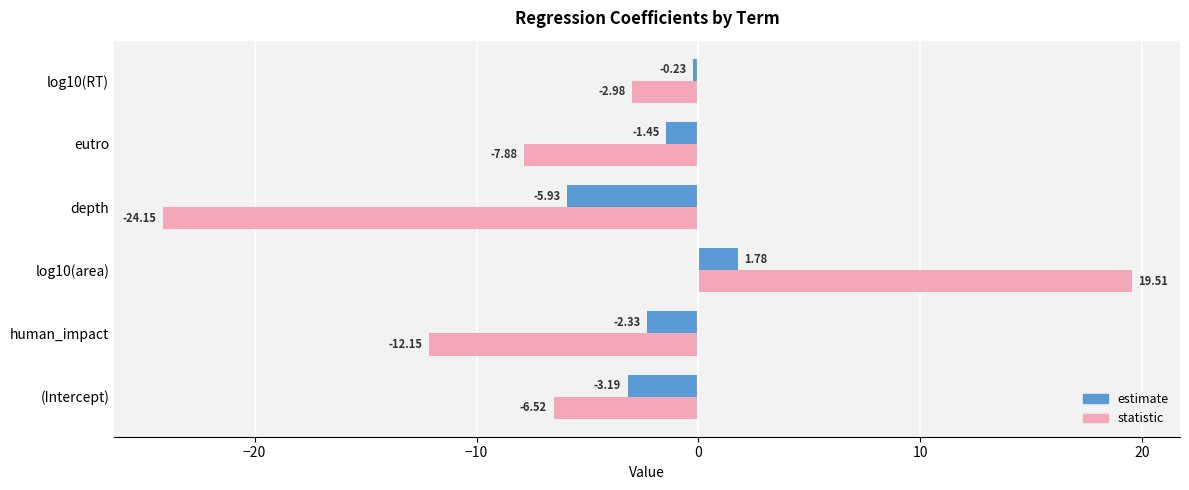

Which series changed the most between log10(area) and eutro?

statistic